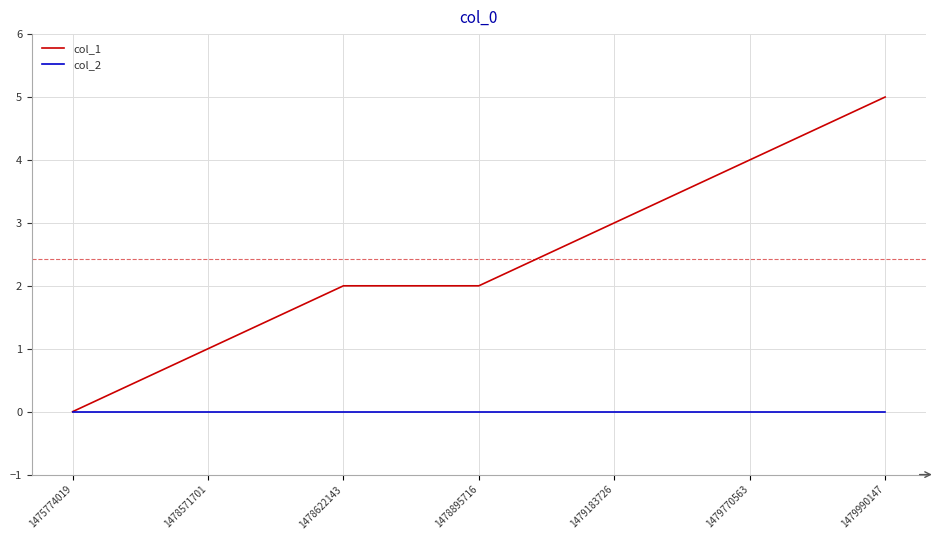

Is it true that col_1 equals 3 at 1479183726?

True